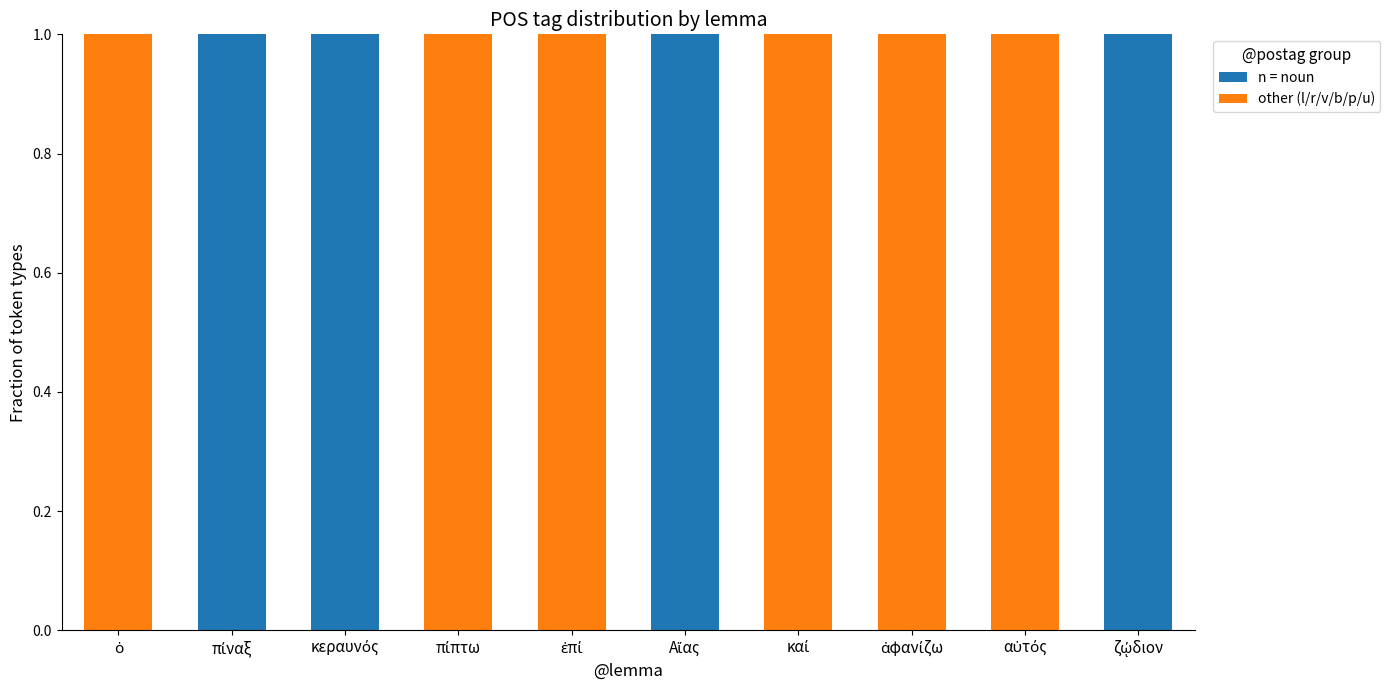

What is the sum of all n = noun values?

4